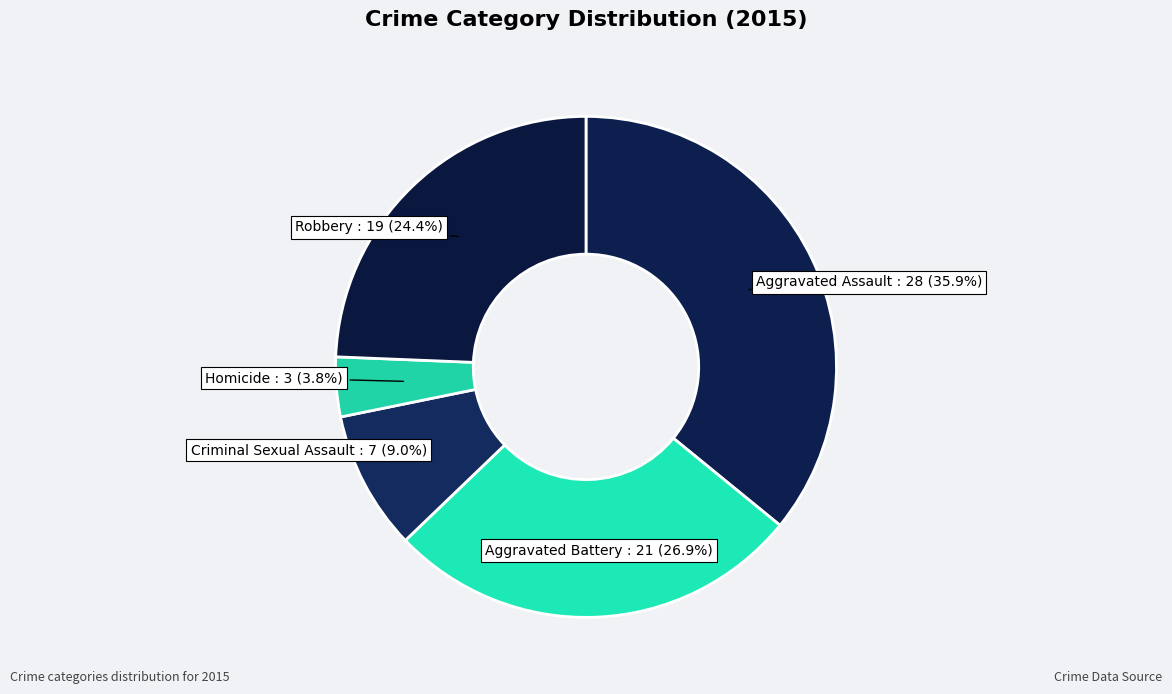

Is Aggravated Assault the majority of the pie?

No